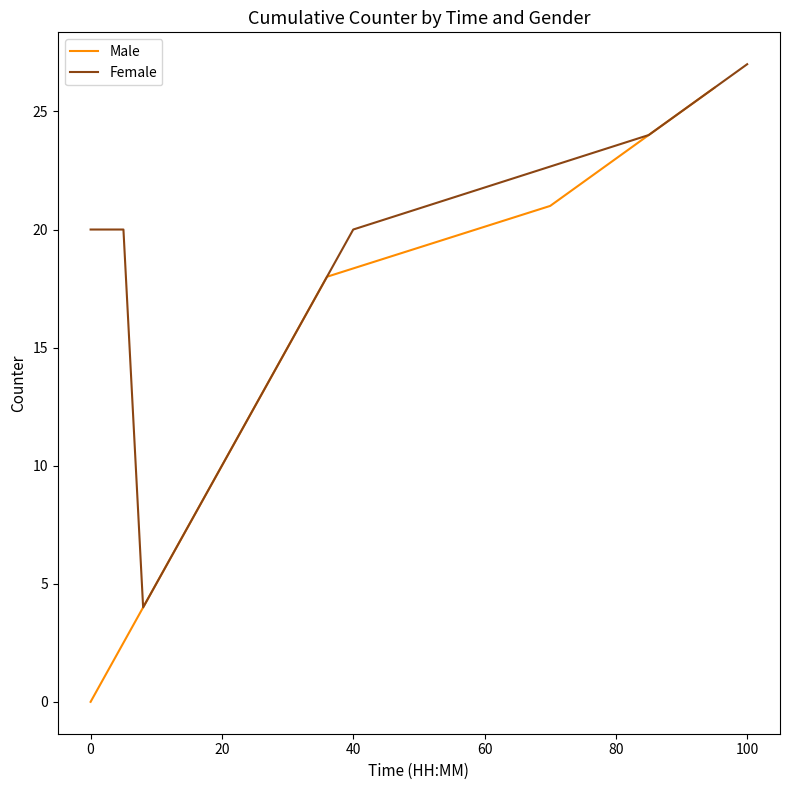

The value of Male at 80 is 23. True or false?

True